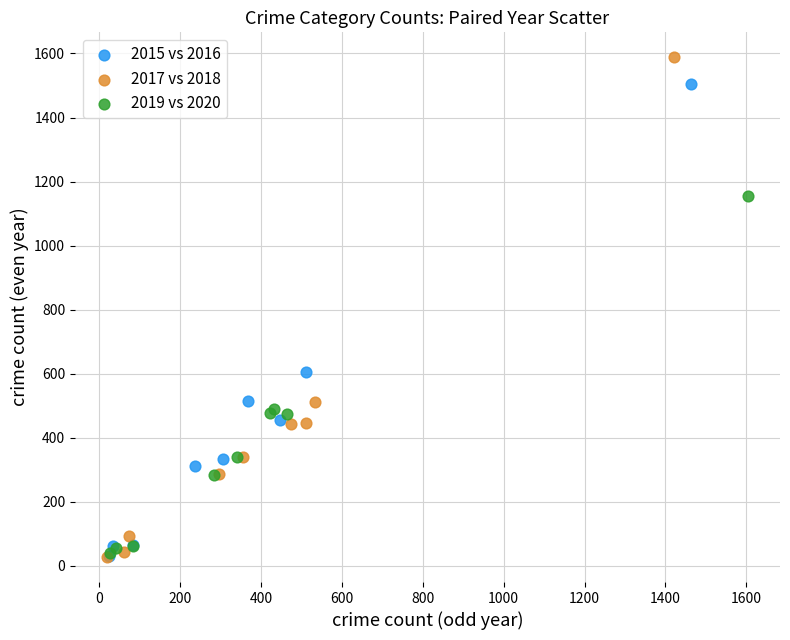

Which series reaches the maximum Y coordinate?

2017 vs 2018